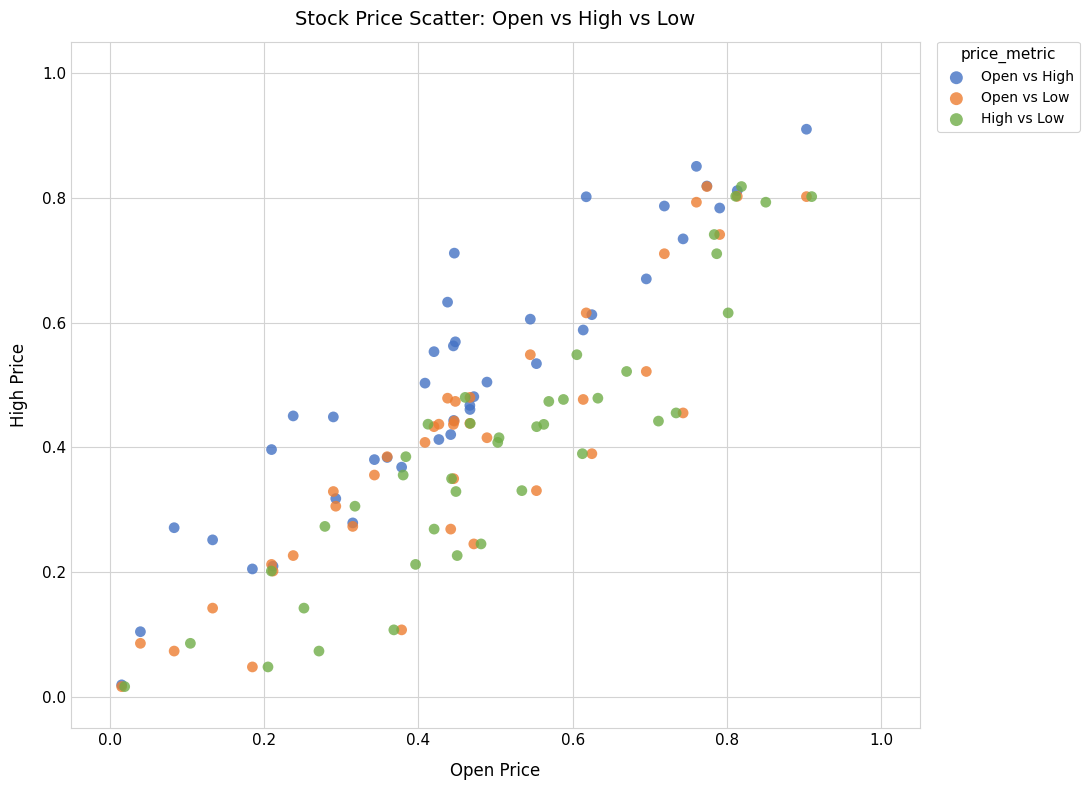

Which series has the largest Y range (max minus min)?

Open vs High